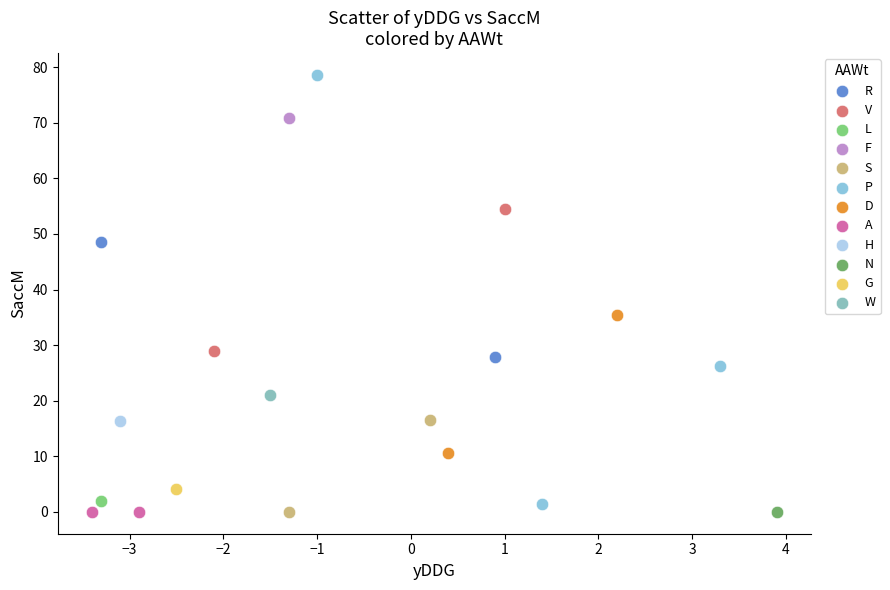

Which series reaches the maximum Y coordinate?

P